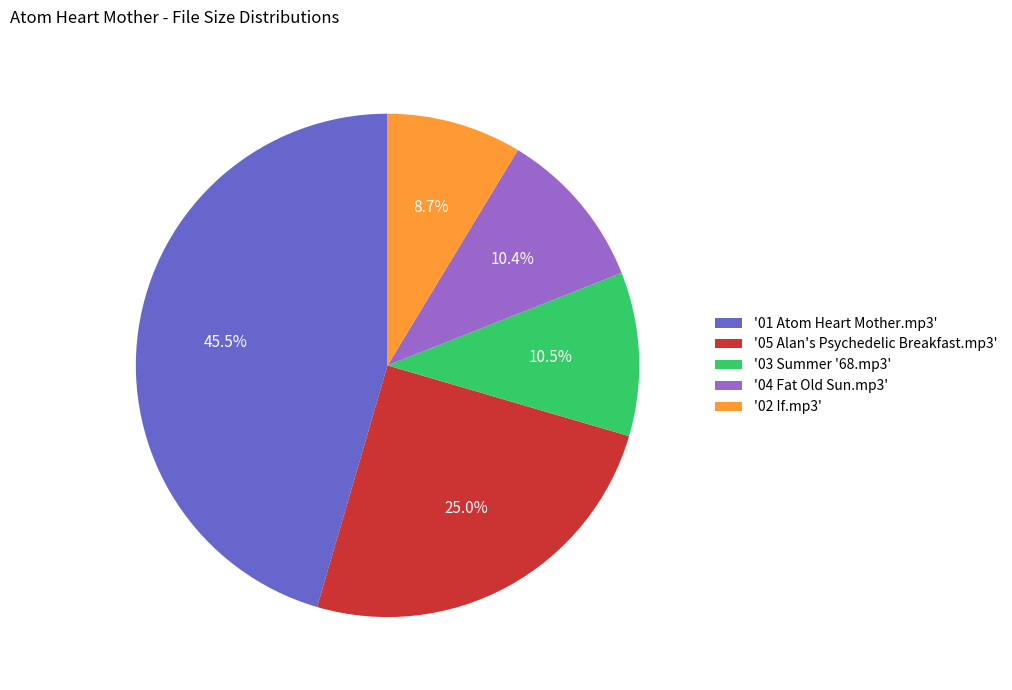

Is there any slice that represents more than half of the pie?

No